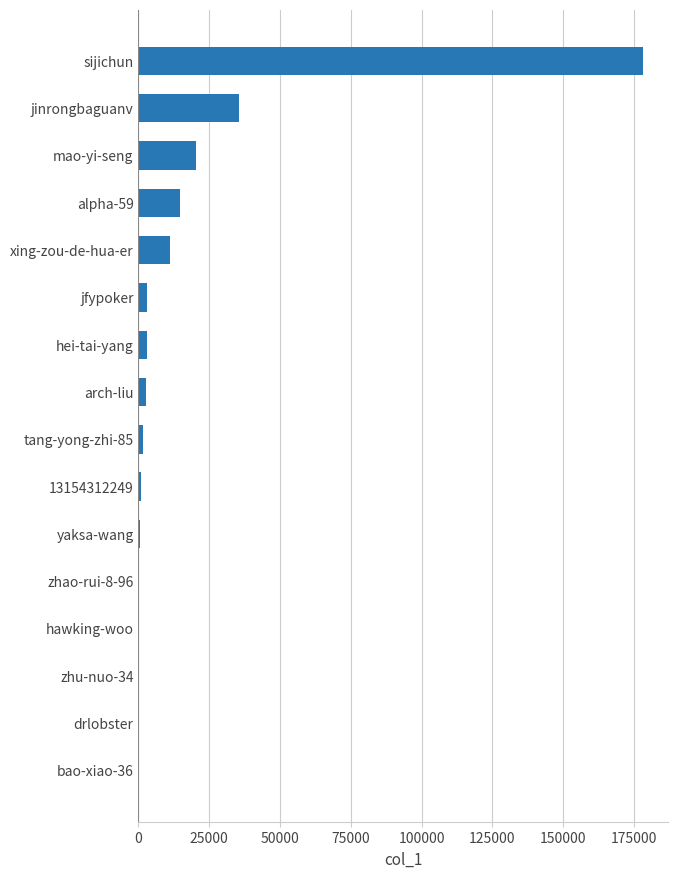

Where is the data nearest to the value 89092?

jinrongbaguanv